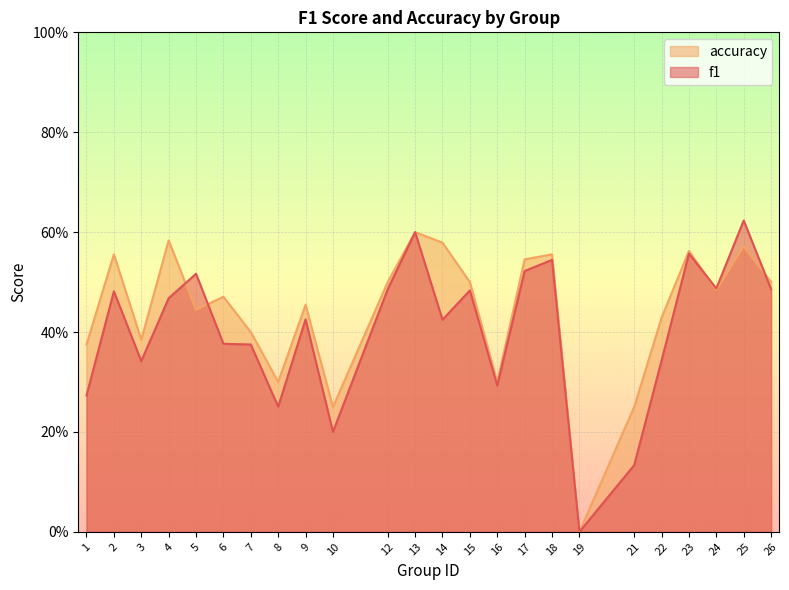

What is the highest value of the accuracy series?

0.6